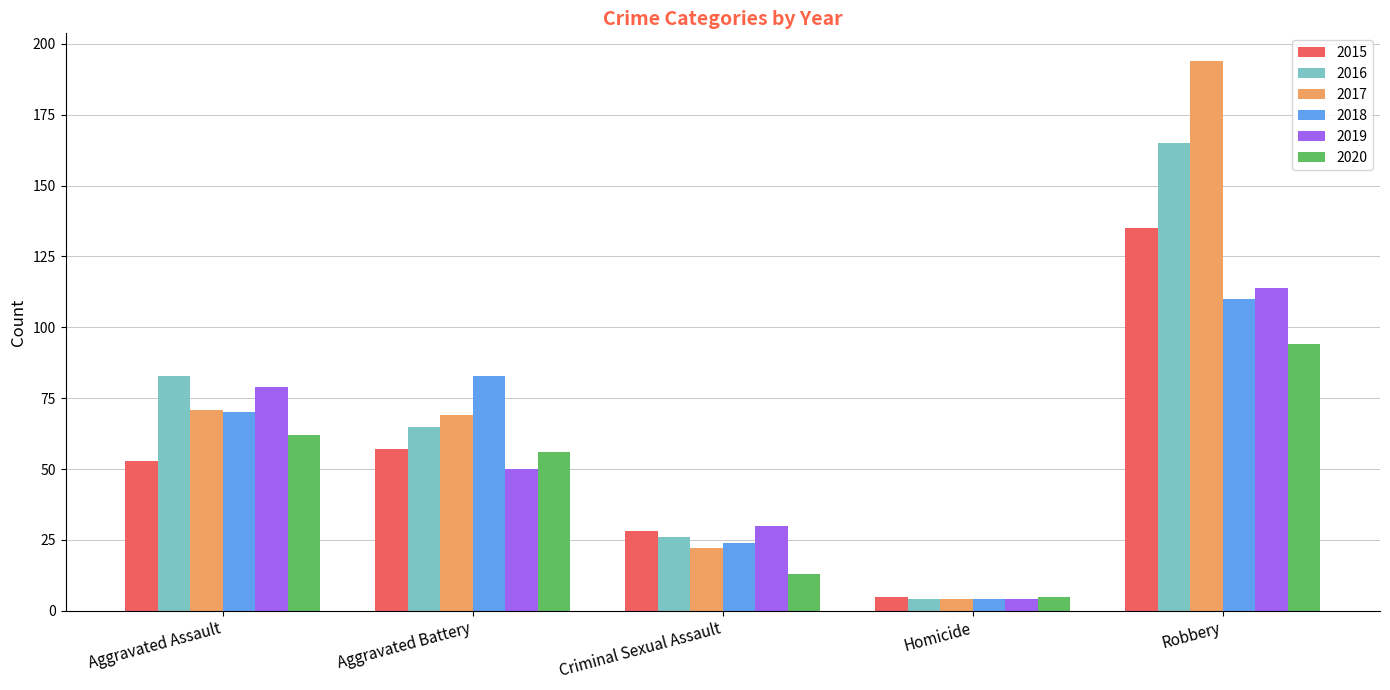

Are the bars grouped side by side (vs. stacked)?

Yes